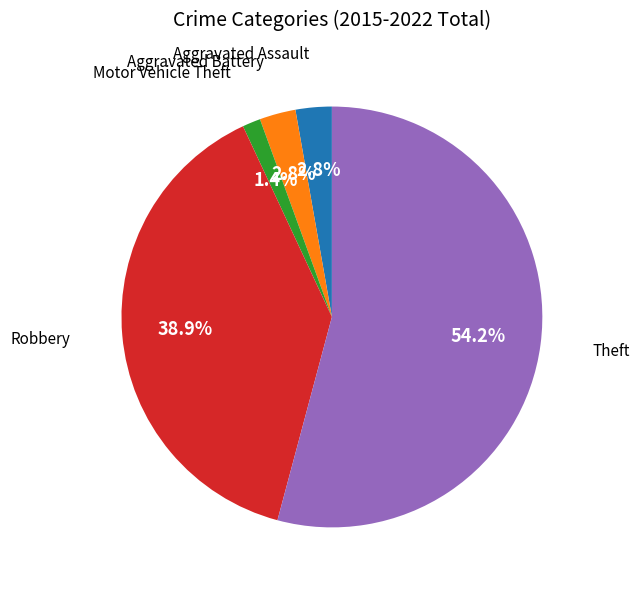

Is there any slice that represents more than half of the pie?

Yes